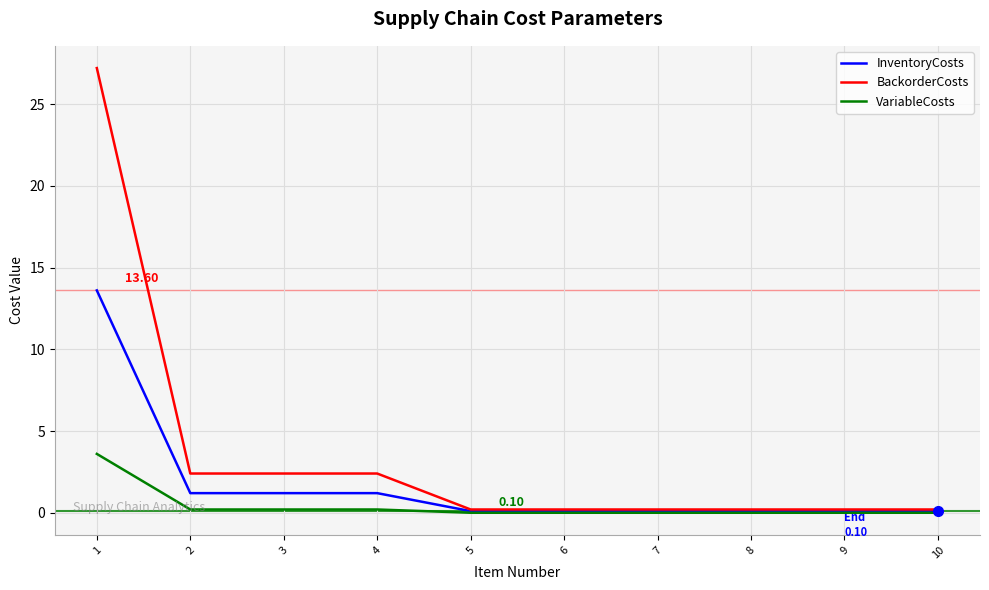

Which series has the widest spread of values?

BackorderCosts